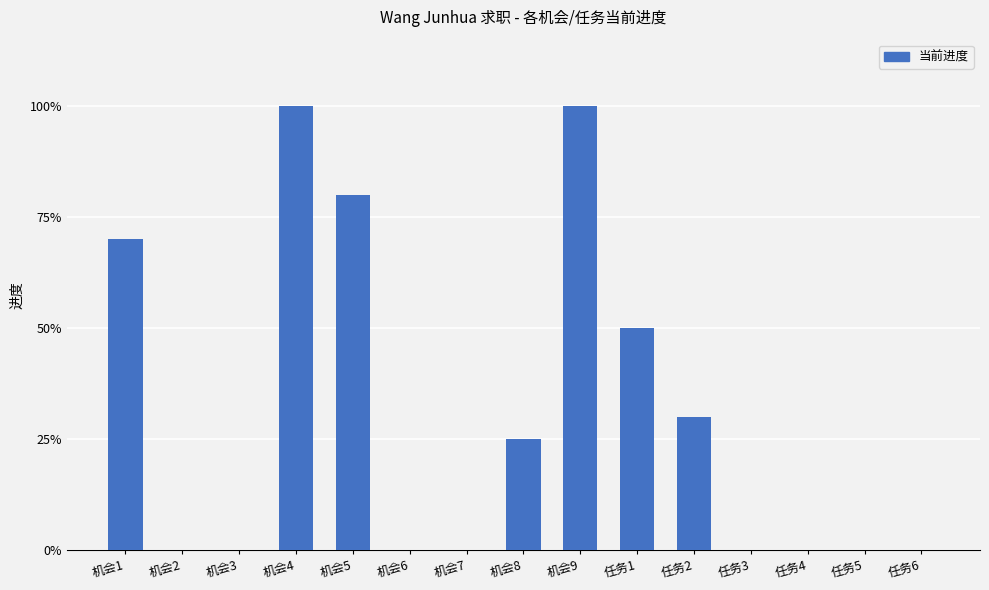

At which label is the value closest to 0?

机会2